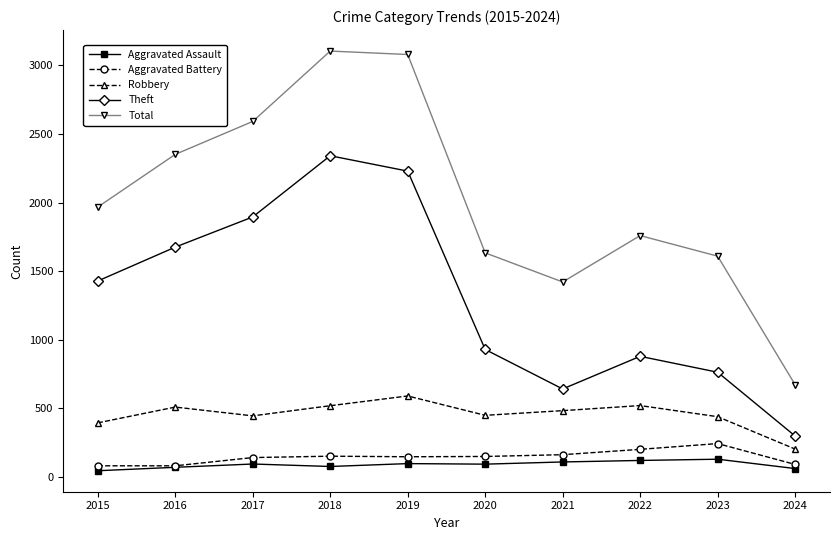

List the series in order of their peak value, highest first.

Total, Theft, Robbery, Aggravated Battery, Aggravated Assault